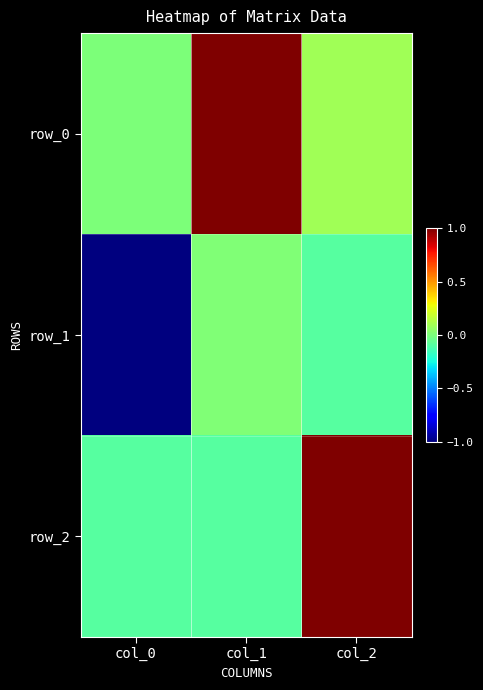

The row_2 series shows -0.1 at col_0. True or false?

True